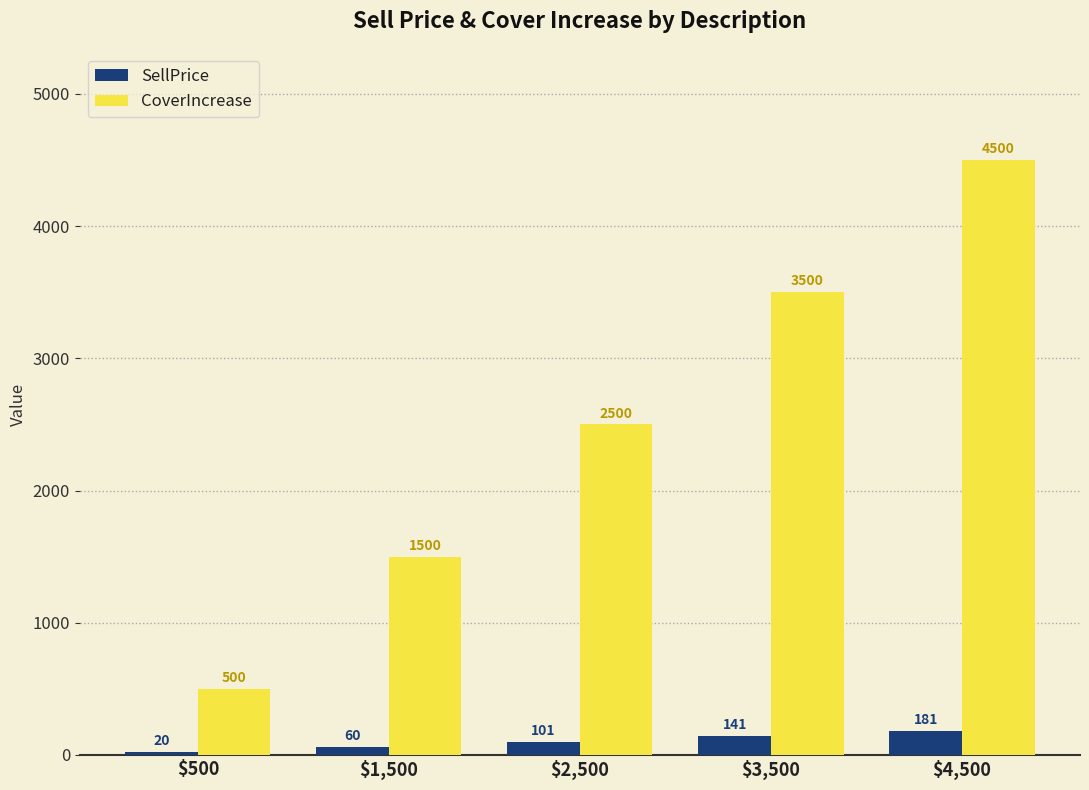

What is the sum of all SellPrice values?

503